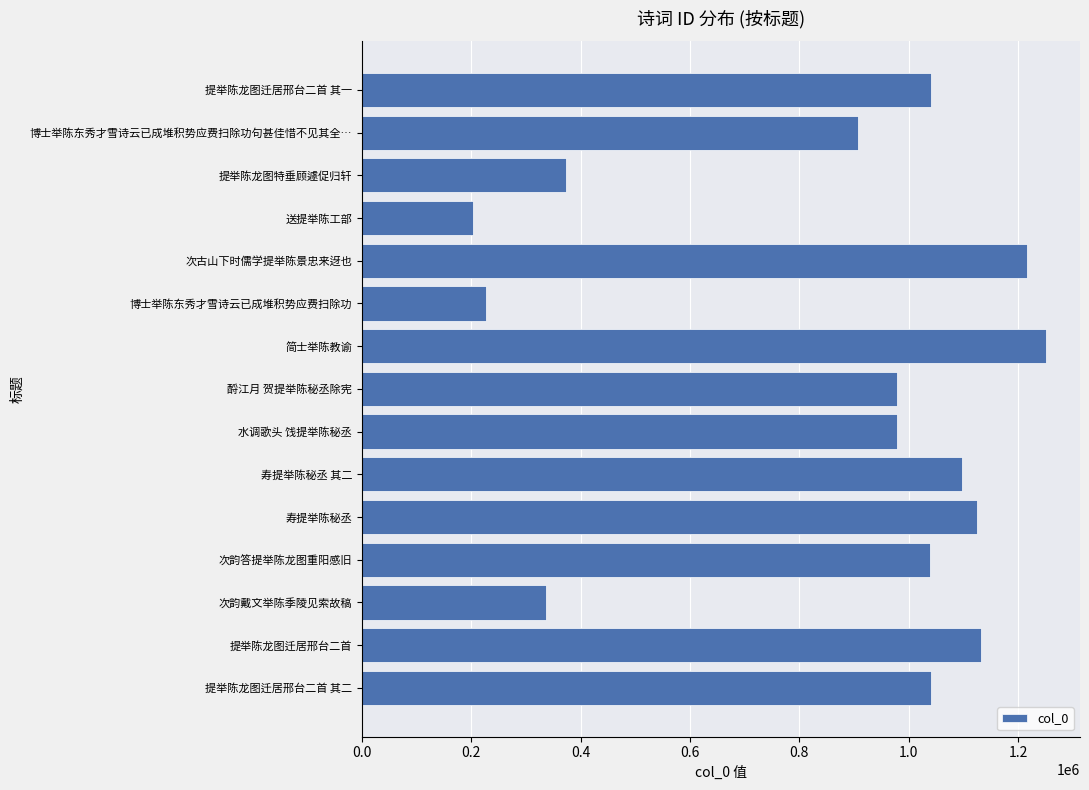

Which label corresponds to the largest value in the chart?

简士举陈教谕